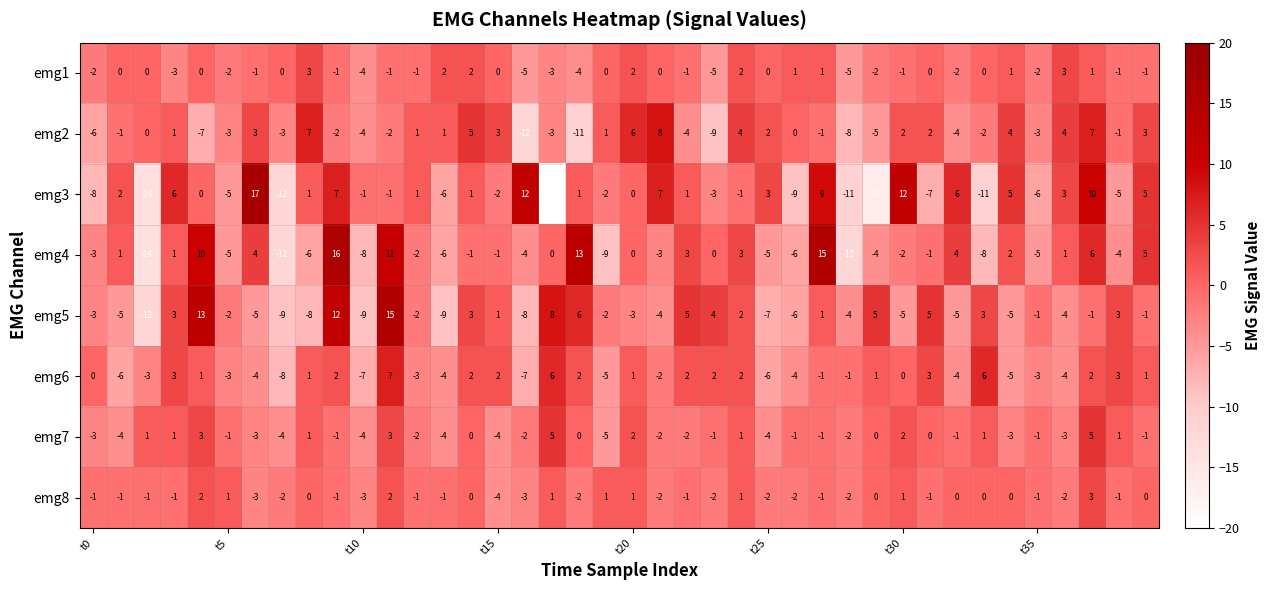

What is the difference between the maximum and second lowest values in the emg8 series?

6